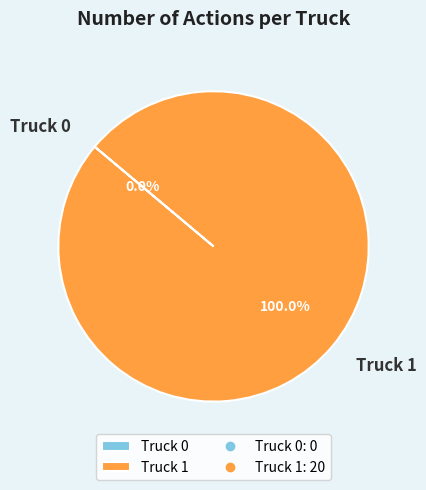

How many slices are in this pie chart?

2